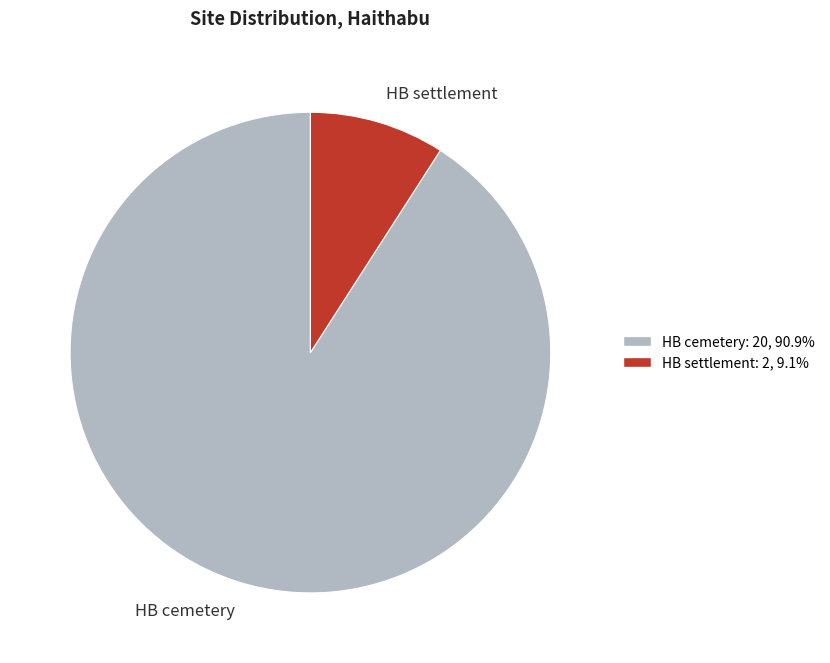

How many segments does this pie chart have?

2